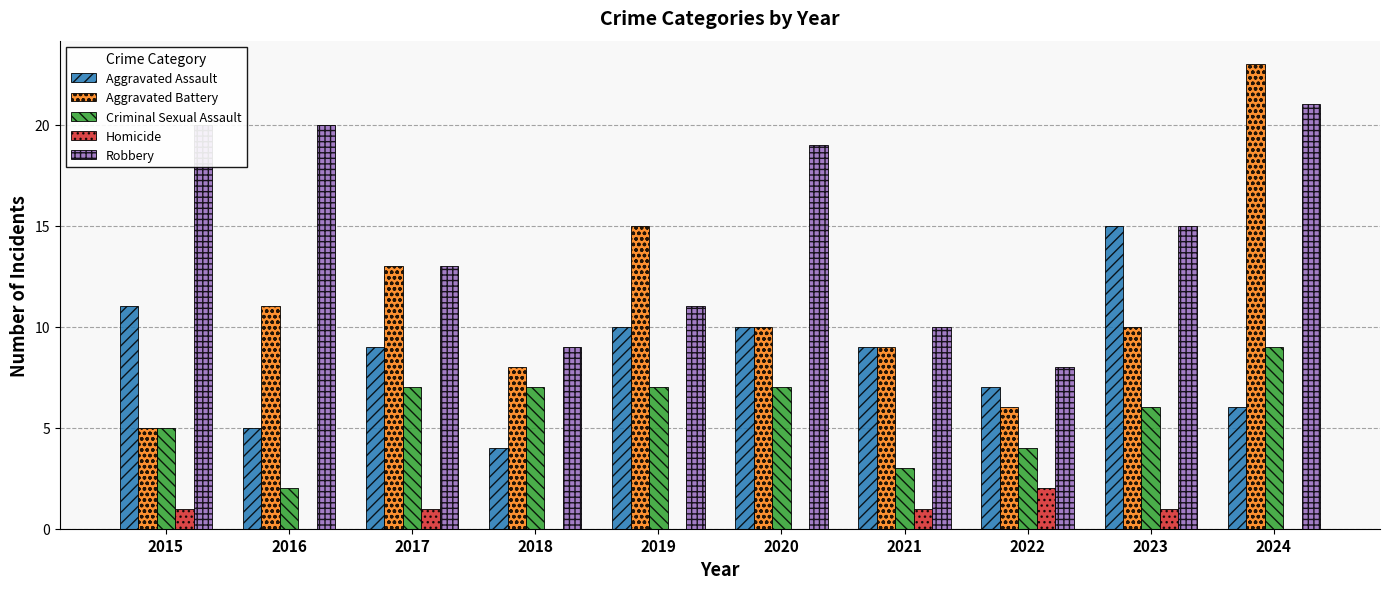

Is it true that Aggravated Assault equals 7 at 2023?

False